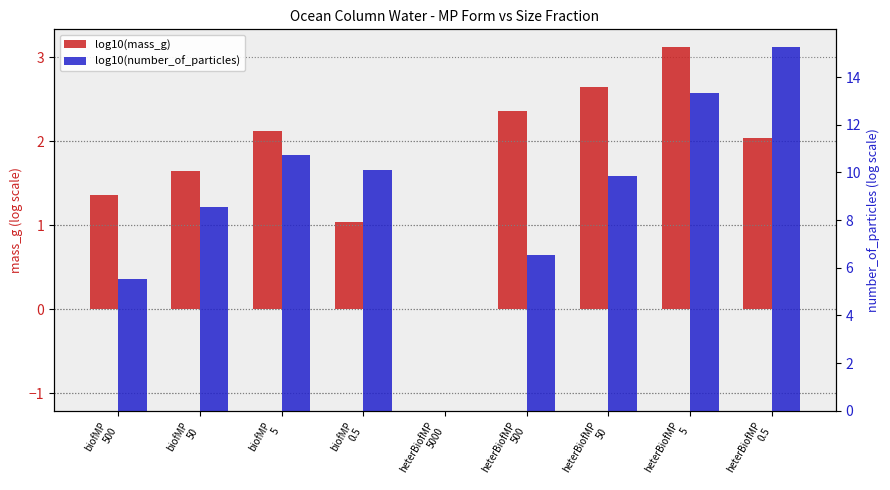

The value of log10(number_of_particles) at heterBiofMP
50 is 3.0. True or false?

False